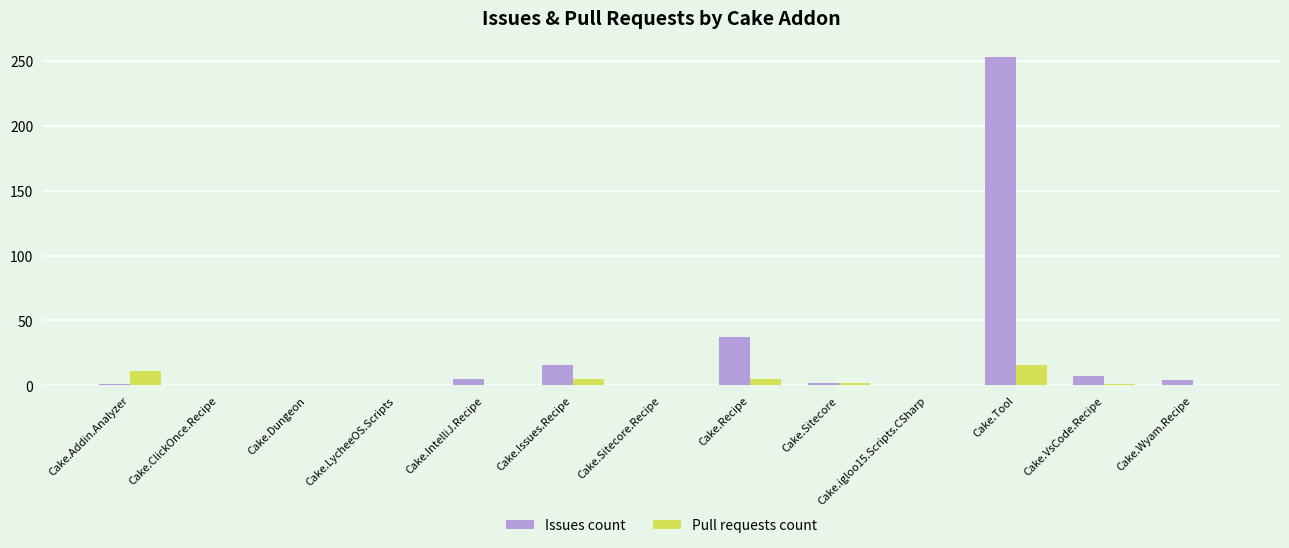

What is the sum of all Issues count values?

325